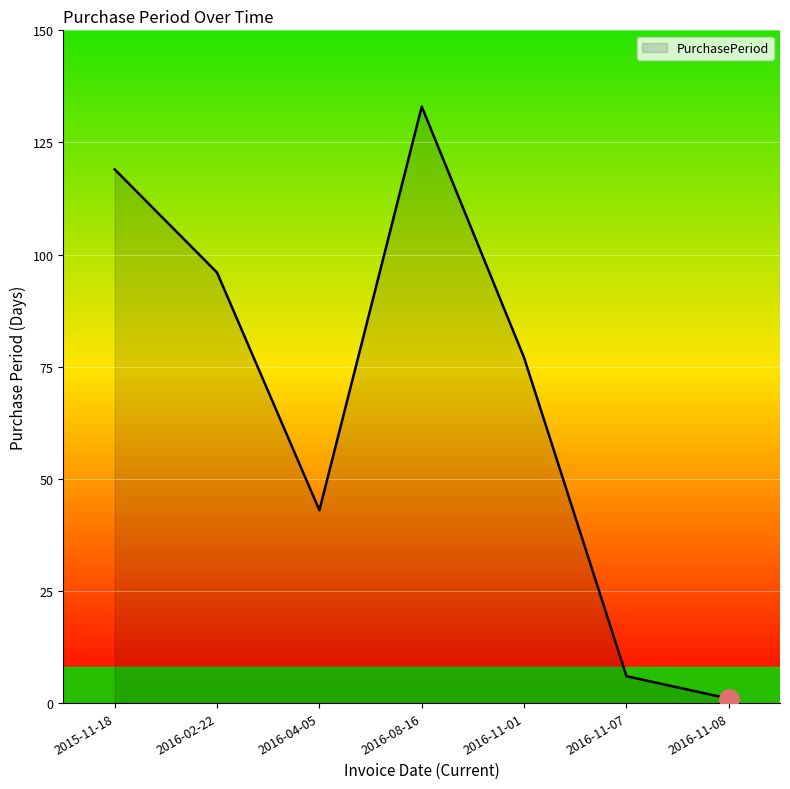

What position from the right is 2015-11-18?

7